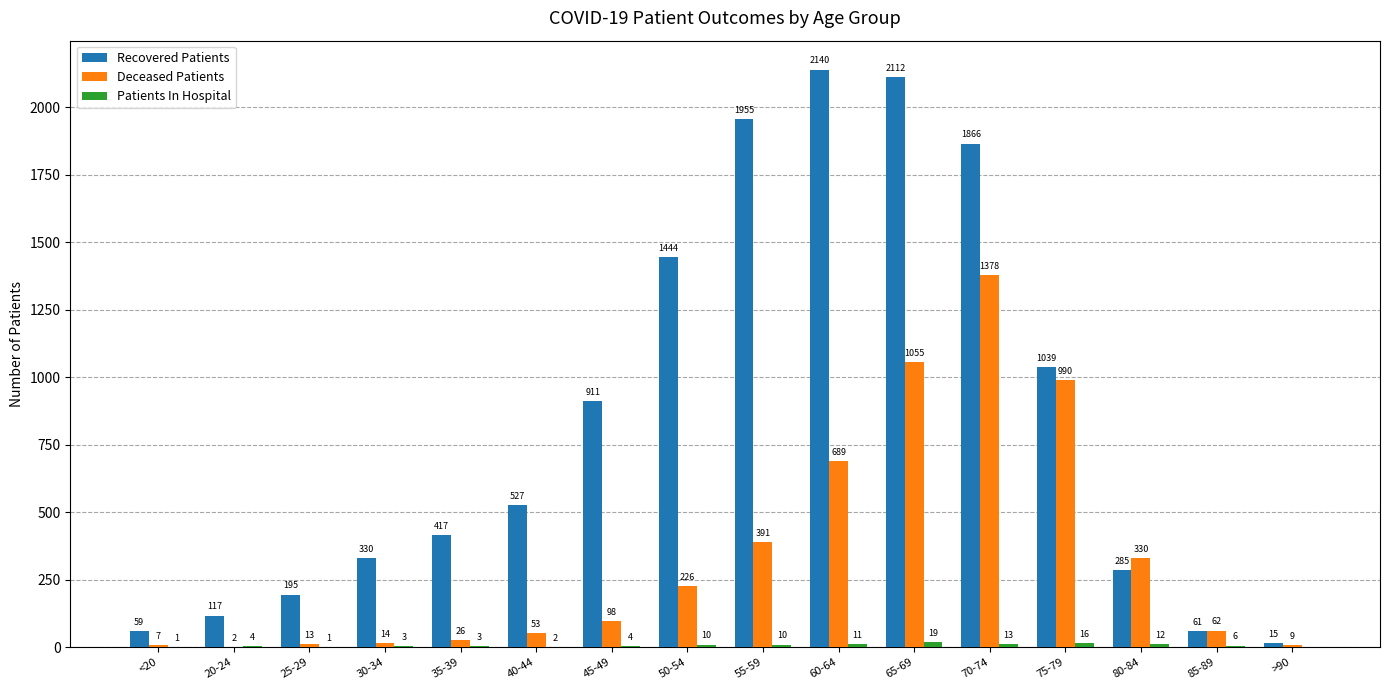

Where is Deceased Patients nearest to the value 690?

60-64